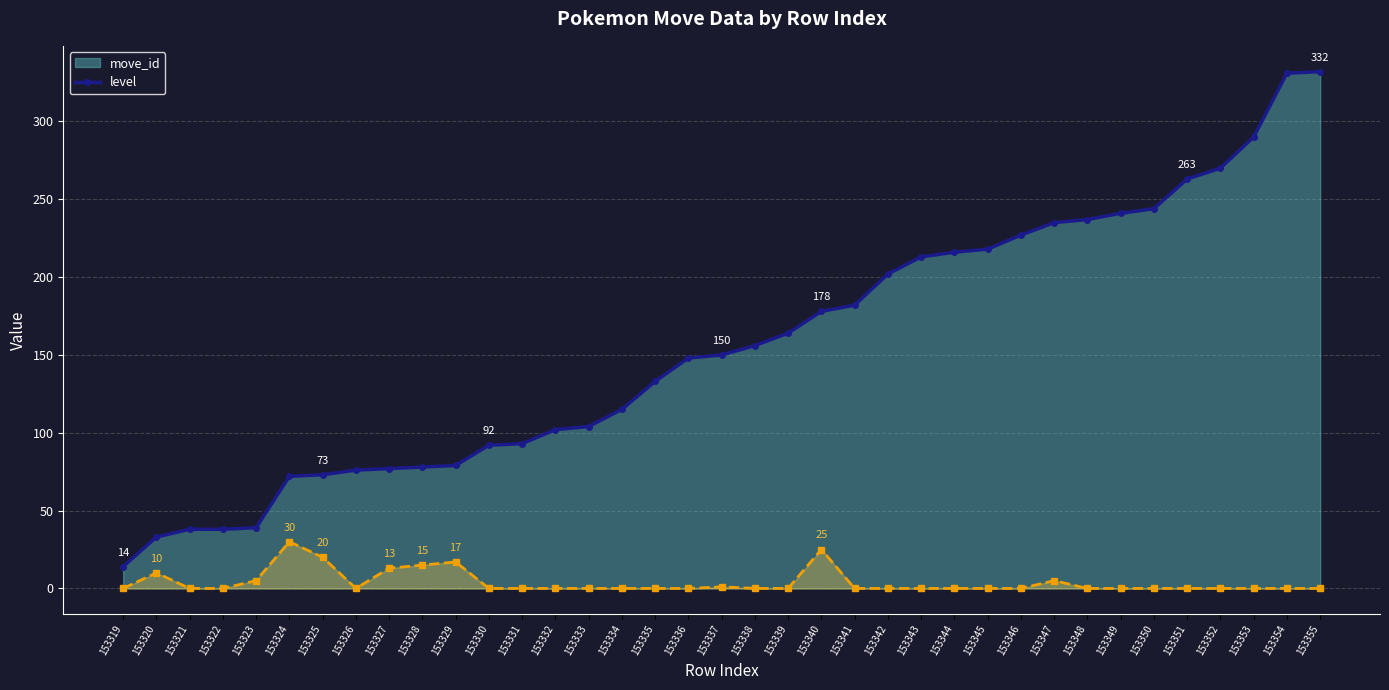

At which category does the chart reach its minimum across all series?

153319